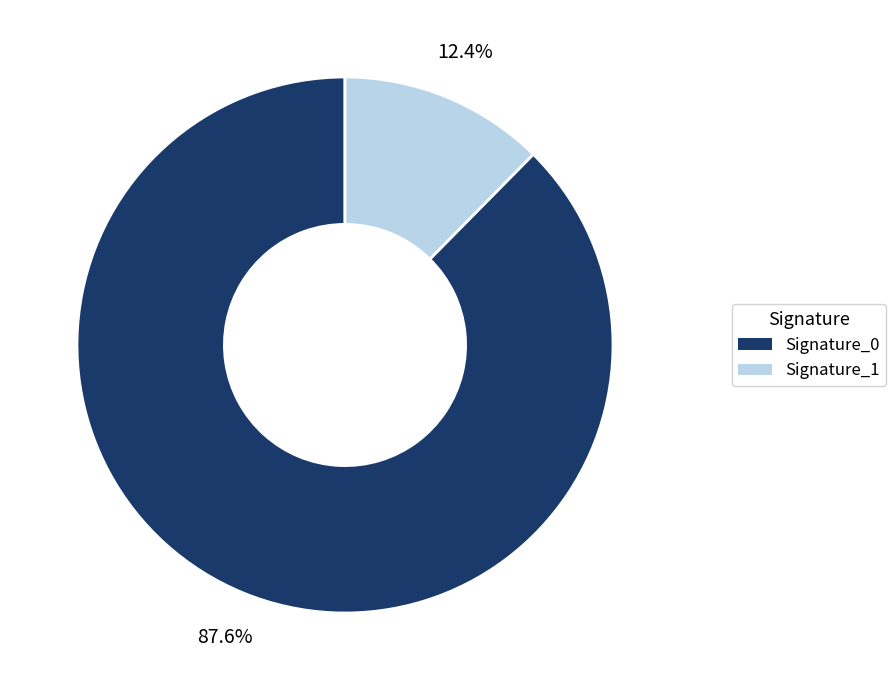

Is there a majority slice in this chart?

Yes